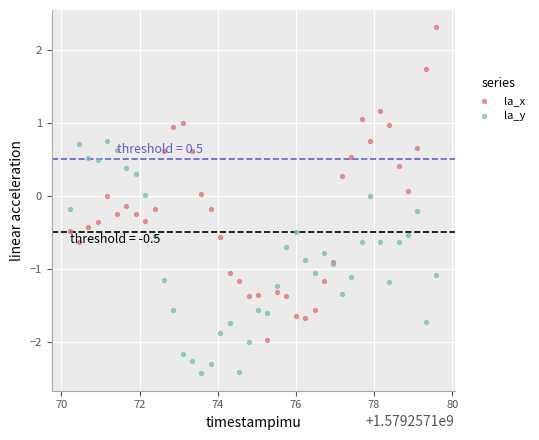

Which series has the largest Y range (max minus min)?

la_x